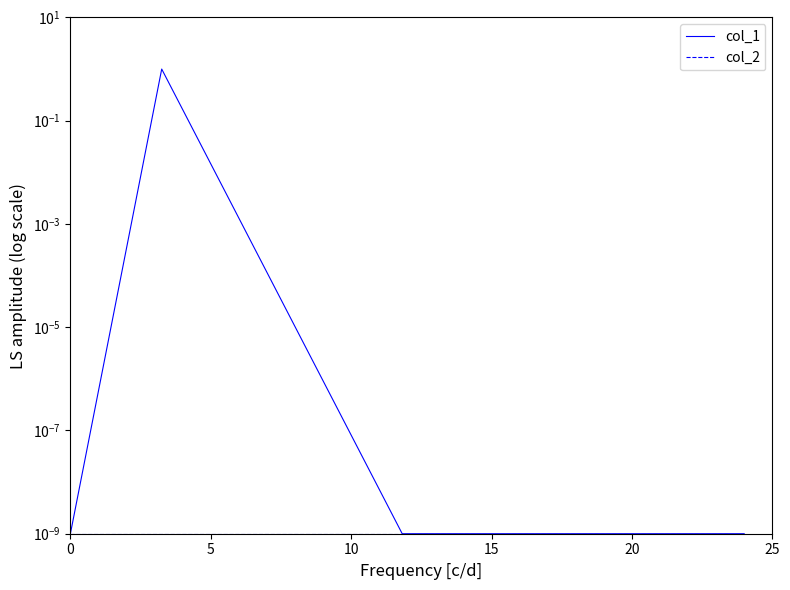

How many lines are shown in the chart?

2